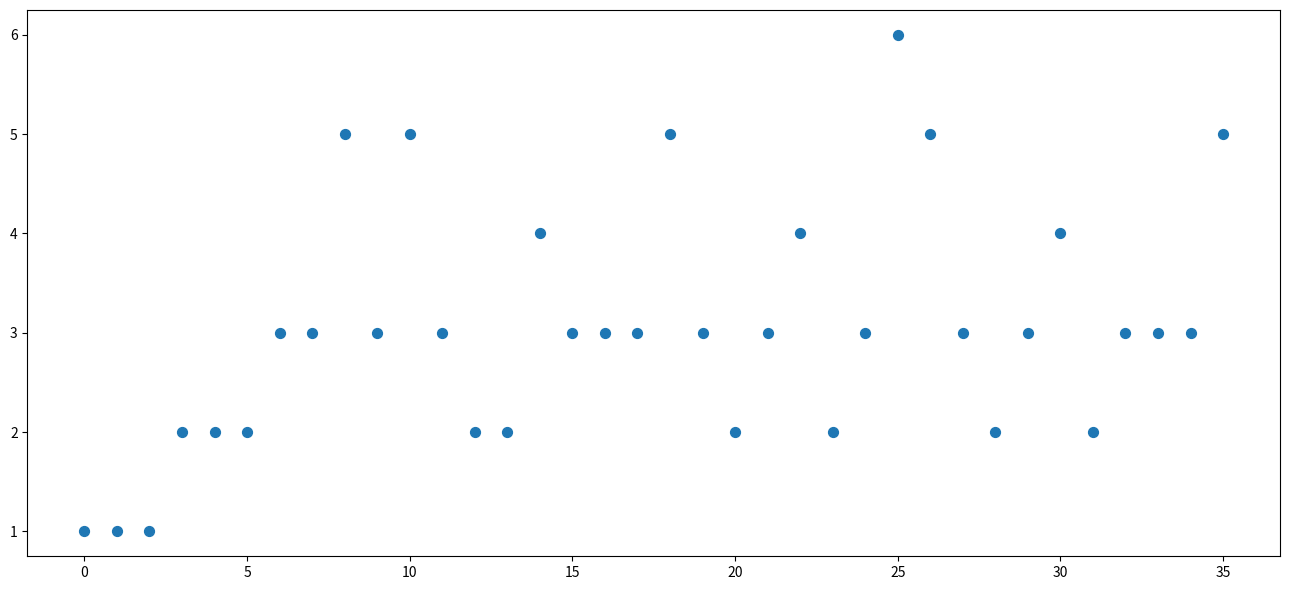

What is the range of Y values (max minus min)?

5